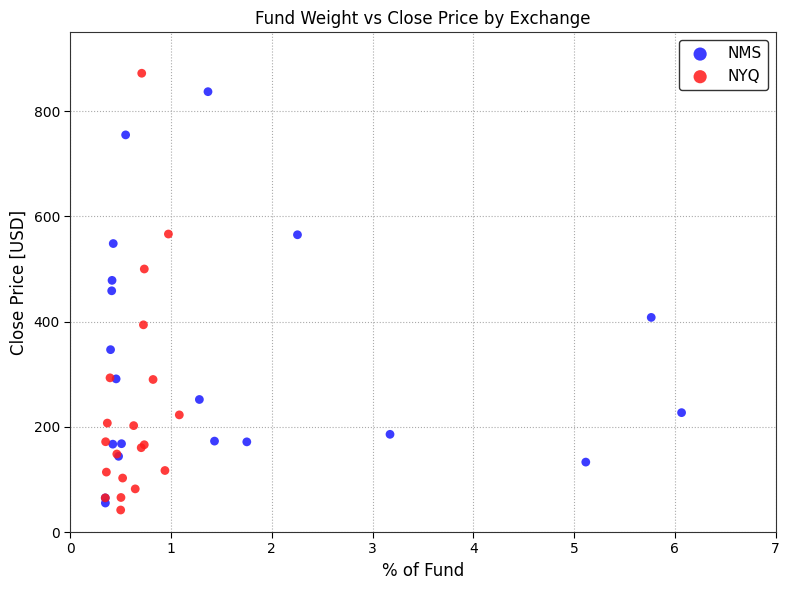

Which series has the largest Y range (max minus min)?

NYQ